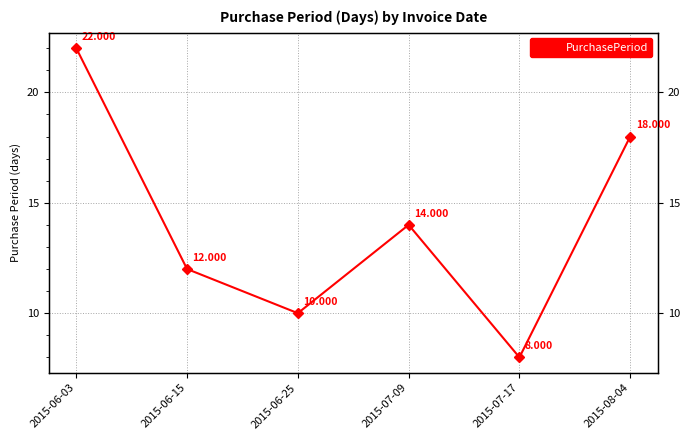

What is the difference between the values at 2015-07-09 and 2015-08-04?

4